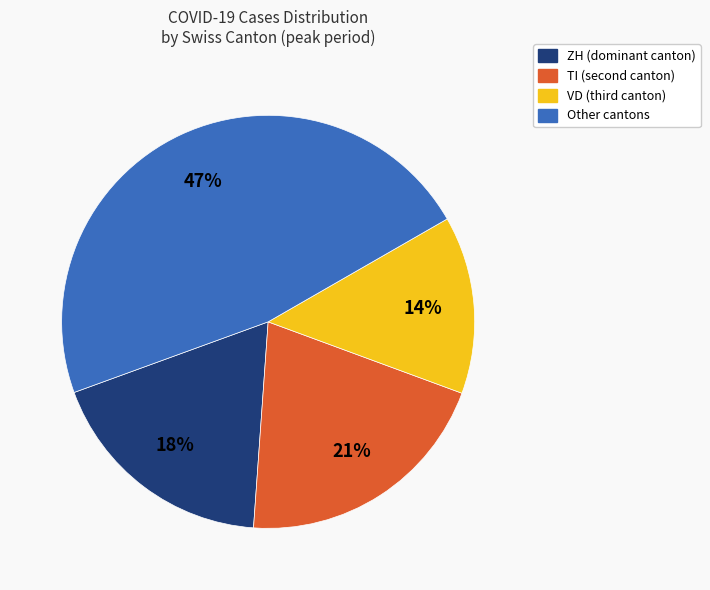

Rank the categories by value from highest to lowest.

Other cantons, TI (second canton), ZH (dominant canton), VD (third canton)